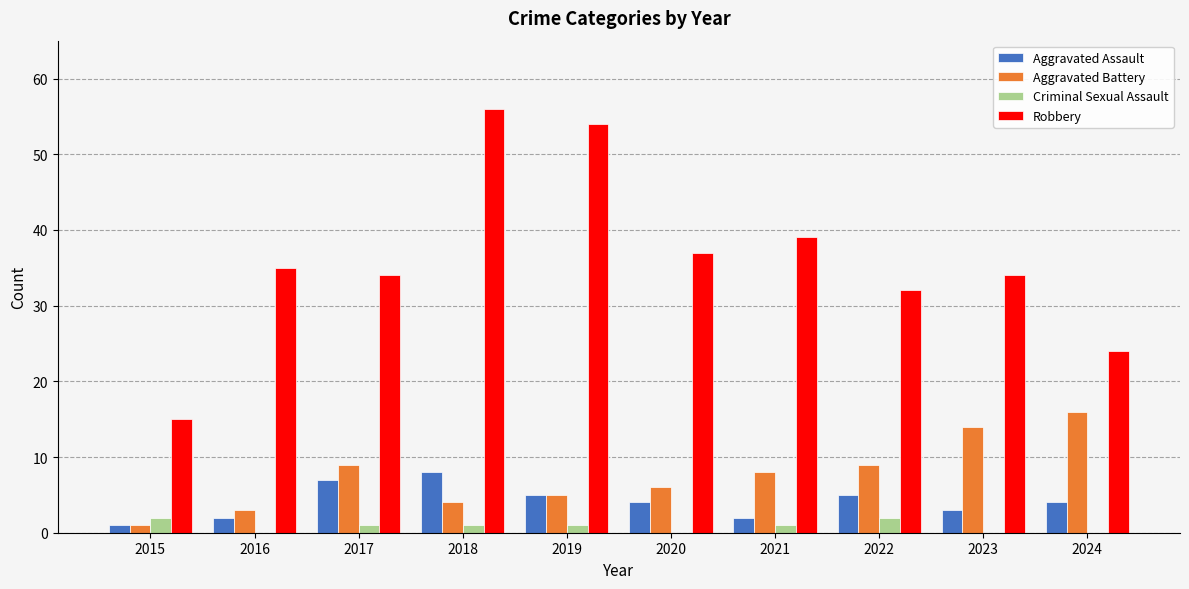

Reading left to right, what are all the values shown in this chart?

Aggravated Assault: 1	2	7	8	5	4	2	5	3	4
Aggravated Battery: 1	3	9	4	5	6	8	9	14	16
Criminal Sexual Assault: 2	0	1	1	1	0	1	2	0	0
Robbery: 15	35	34	56	54	37	39	32	34	24